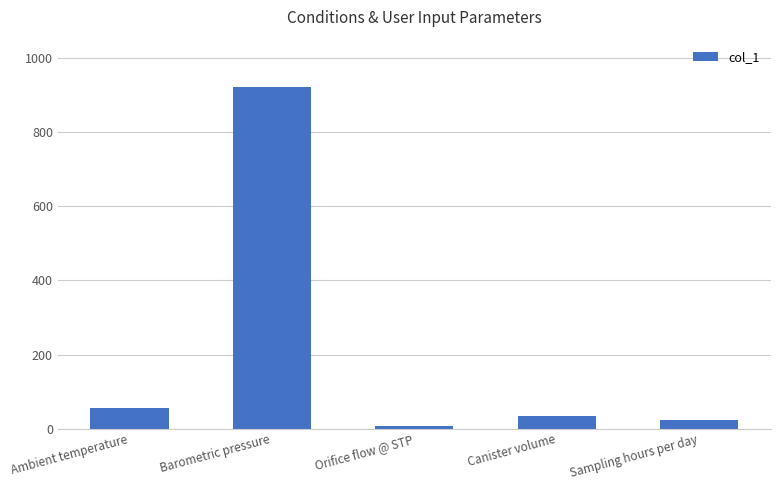

Read the value at Sampling hours per day.

24